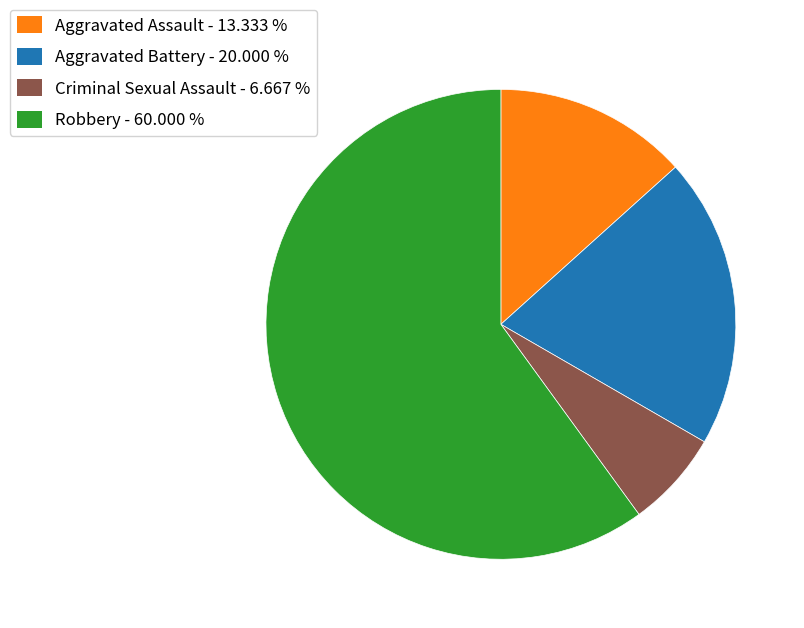

Count the number of slices in the pie.

4